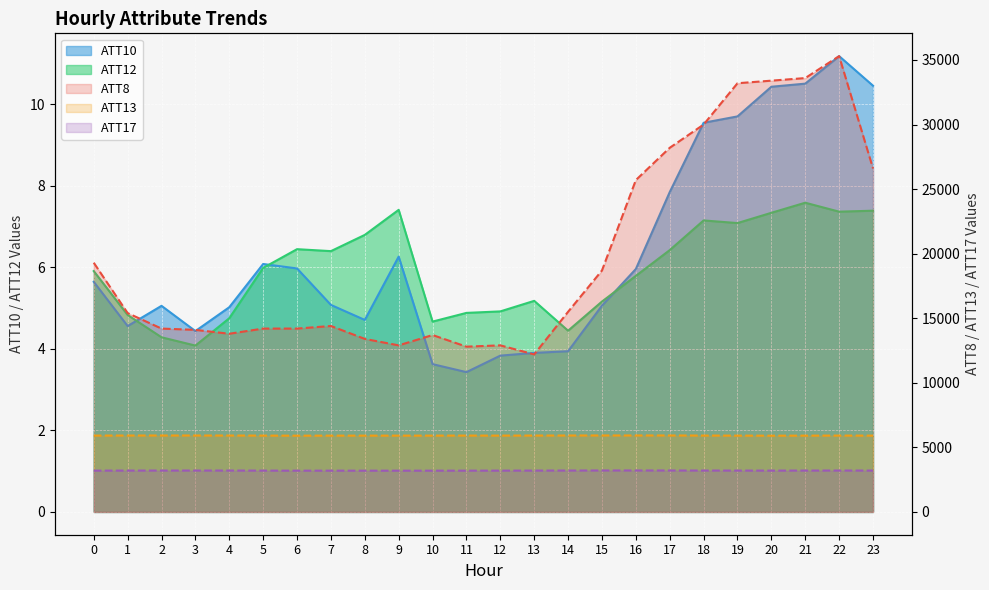

What is the lowest value of the ATT17 series?

3194.5